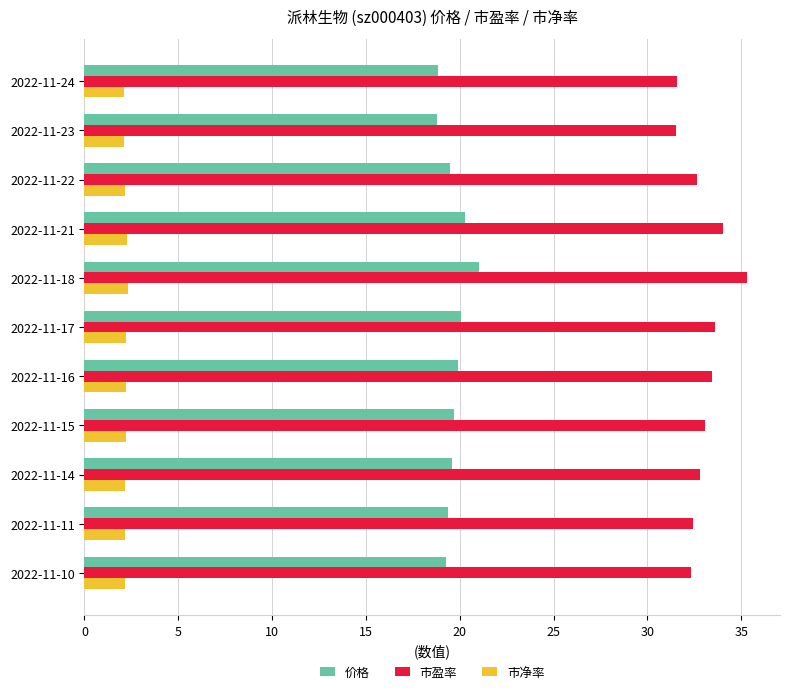

Count the number of data series in this chart.

3